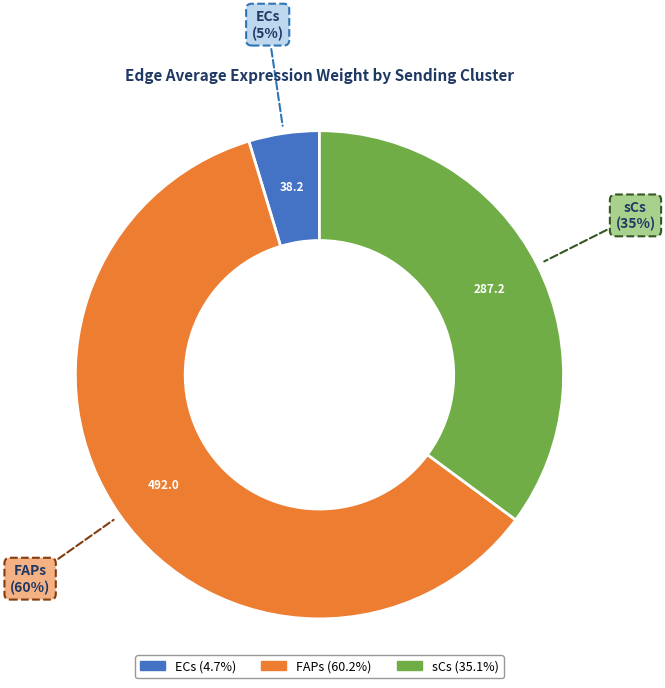

How many slices are in this pie chart?

3